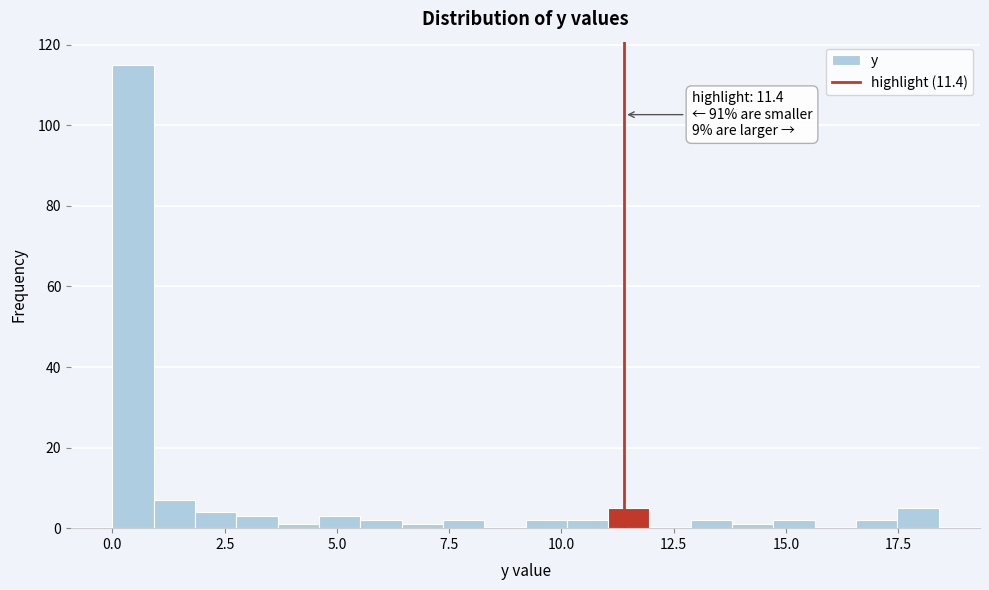

Read against the x-axis, roughly where is the centre of the tallest bar?

0.5